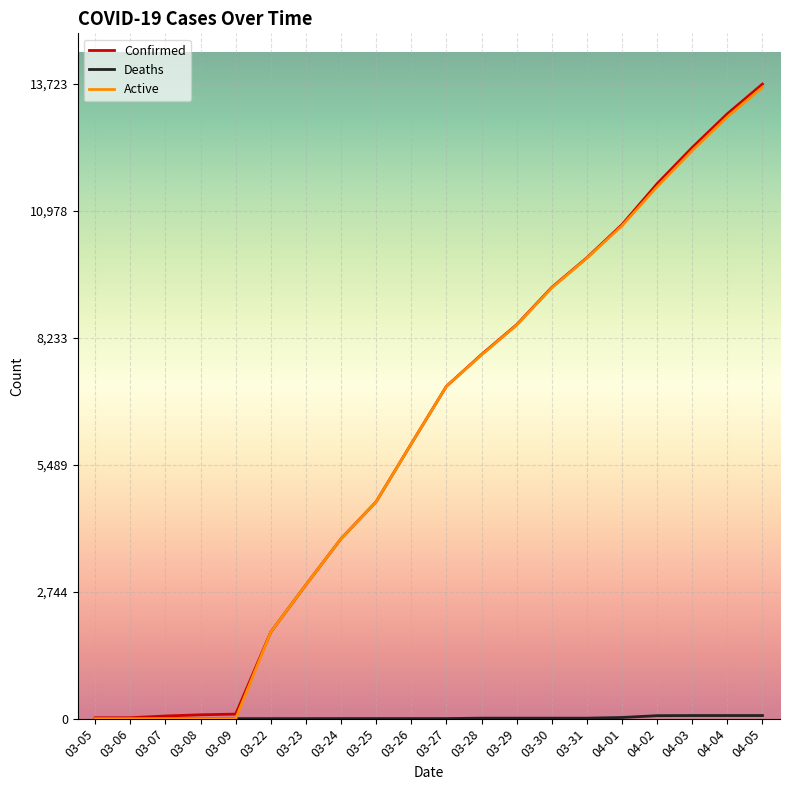

Where is Active nearest to the value 6828?

03-27